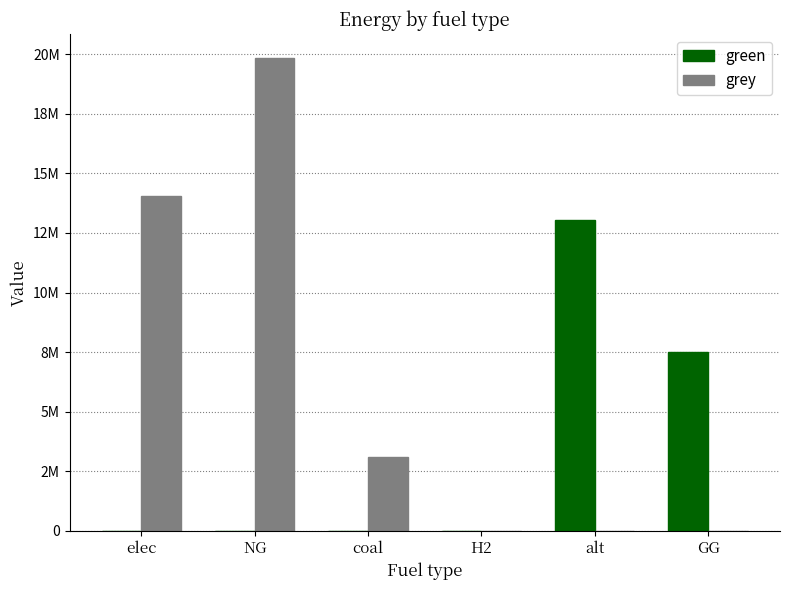

What are all the series names shown in the legend?

green, grey